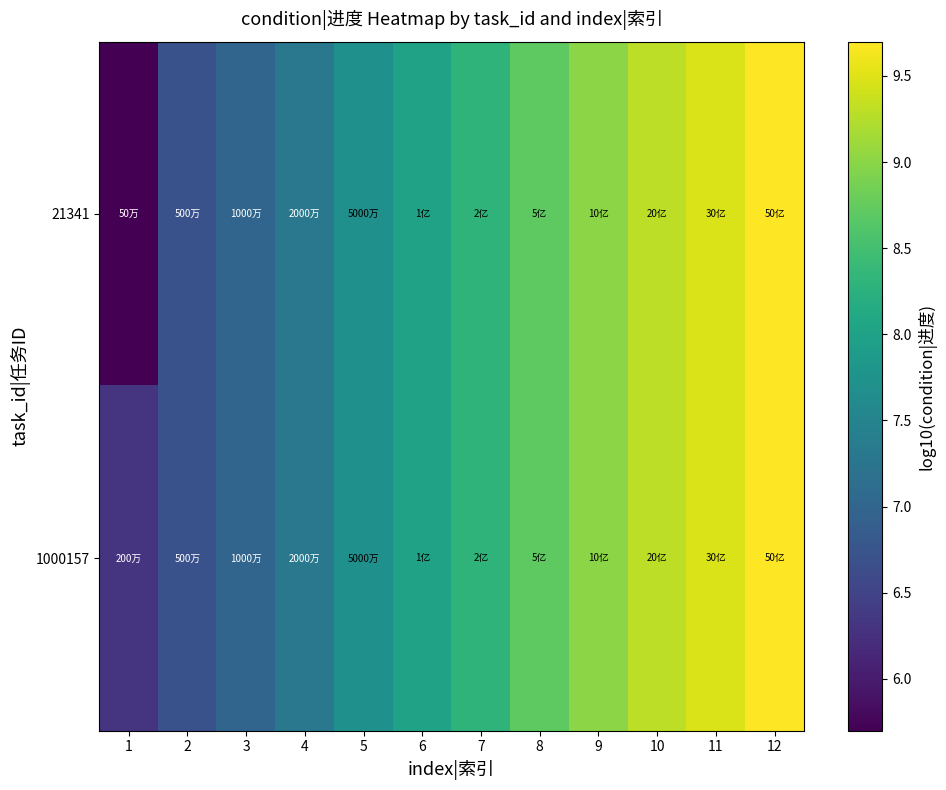

At 2, list the series in order from largest to smallest.

21341, 1000157